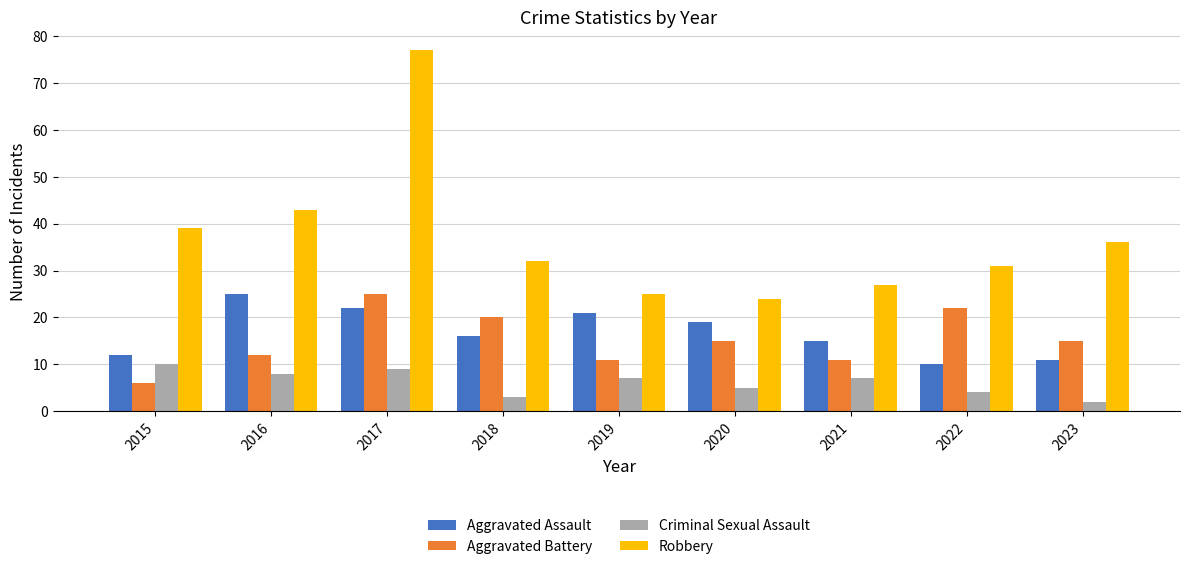

What is the value of the Aggravated Battery bar at the 3rd from the left?

25